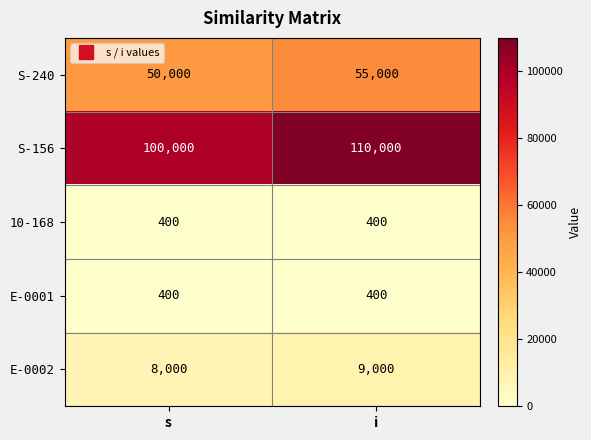

Which series has the largest range (max minus min)?

S-156